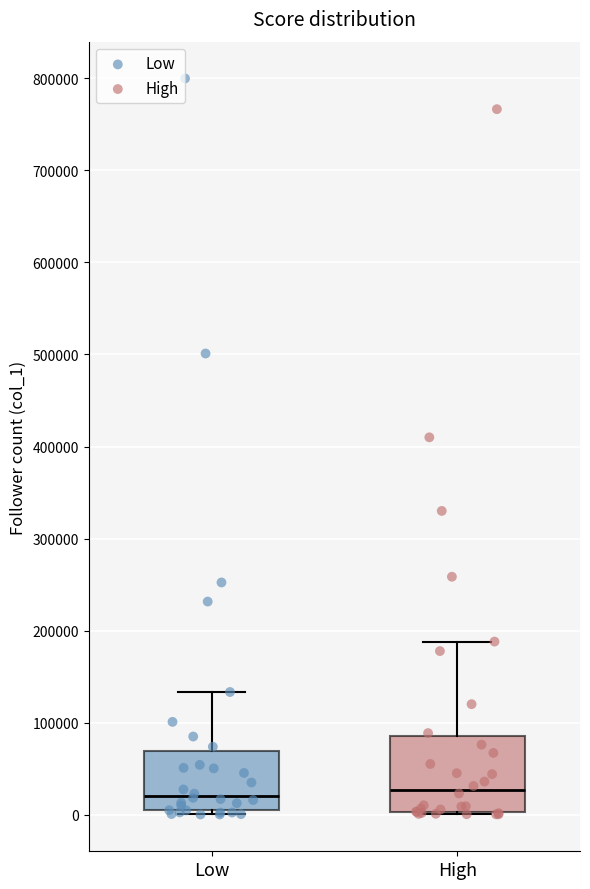

Which box is the tallest, from its lower edge to its upper edge?

High